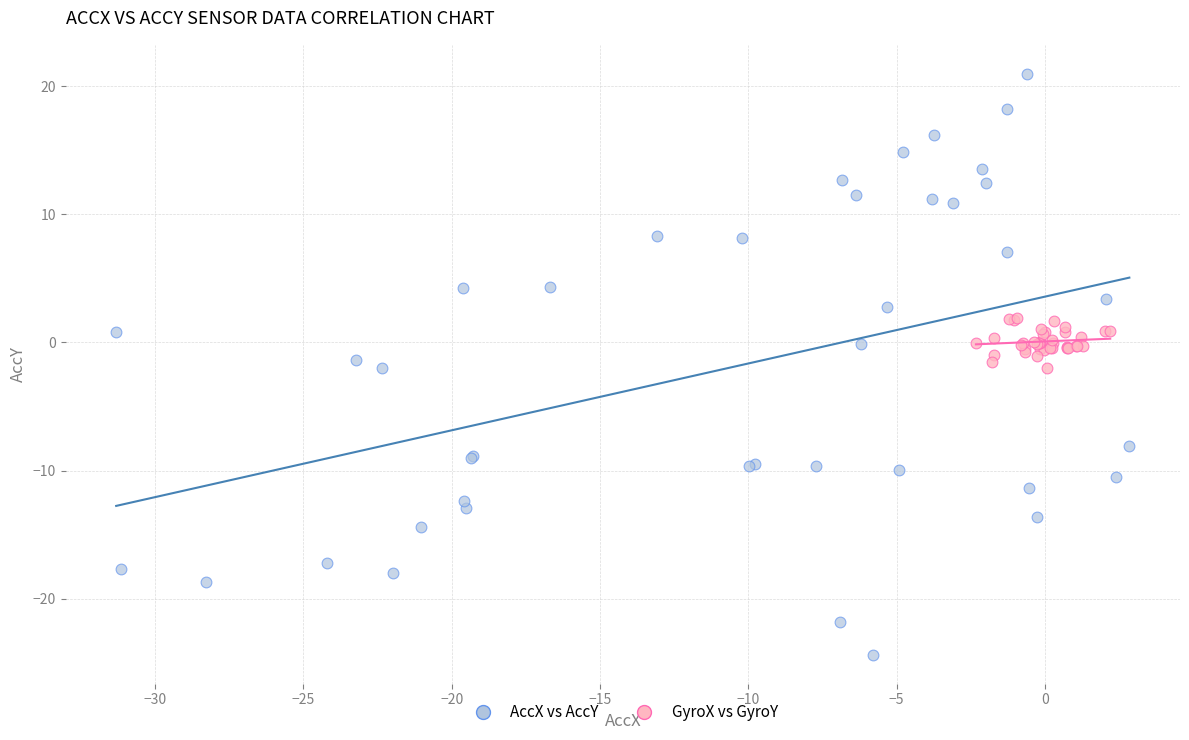

Which series contains the highest Y value?

AccX vs AccY